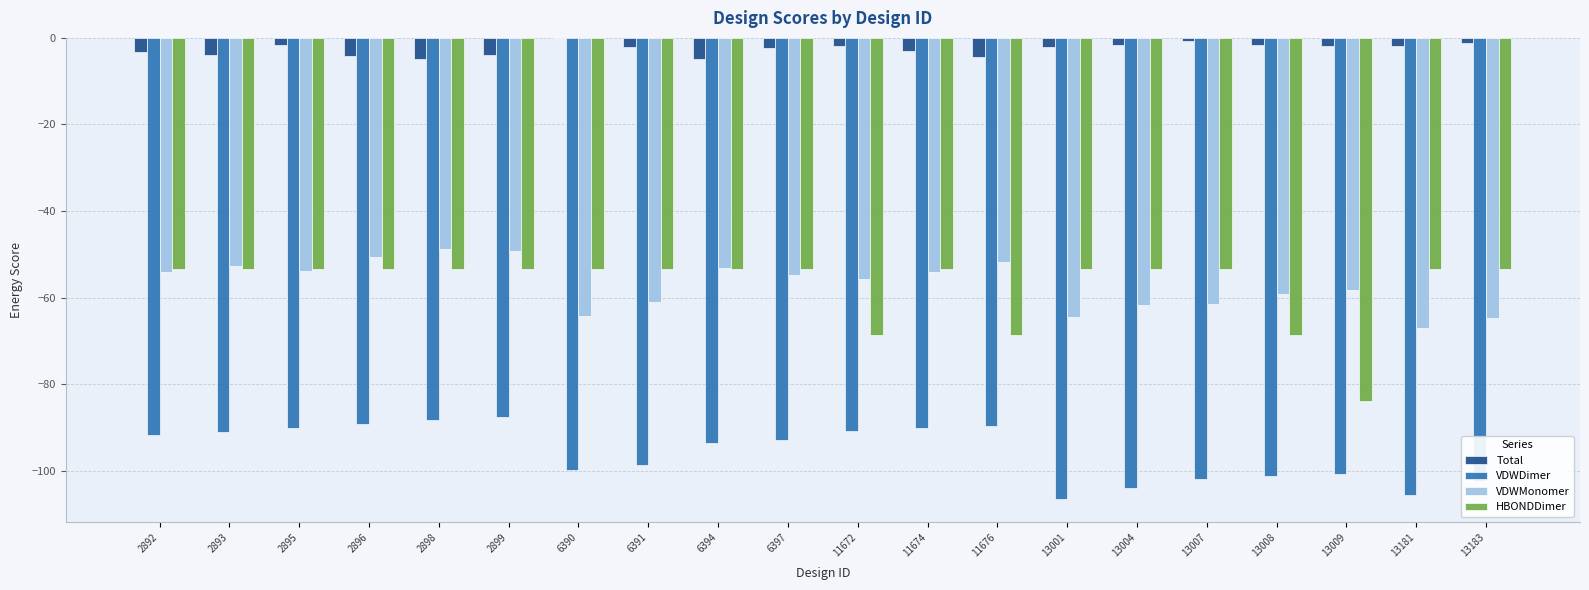

Count the number of data series in this chart.

4